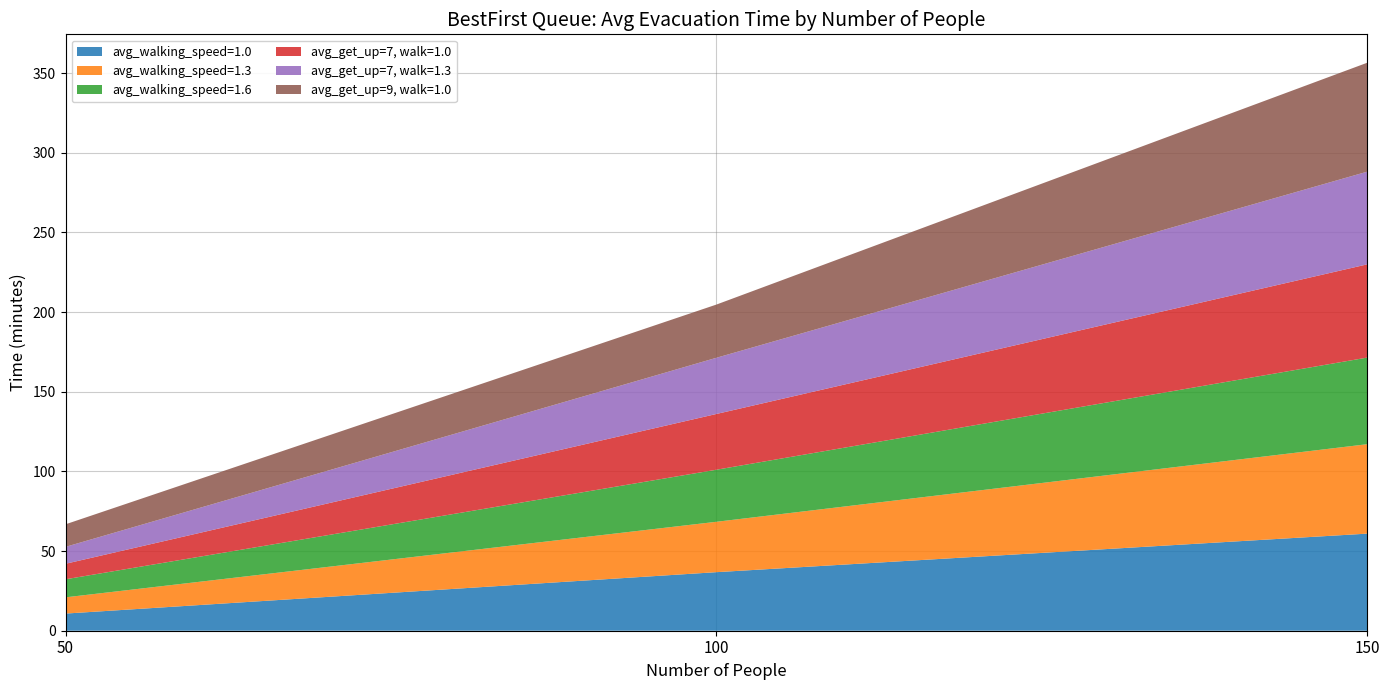

Reading left to right, what are all the values shown in this chart?

avg_walking_speed=1.0: 10.8	36.8	60.9
avg_walking_speed=1.3: 10.2	31.6	56.1
avg_walking_speed=1.6: 11.3	32.7	54.4
avg_get_up=7, walk=1.0: 9.7	35.0	58.5
avg_get_up=7, walk=1.3: 10.6	35.3	58.2
avg_get_up=9, walk=1.0: 14.2	33.4	68.4